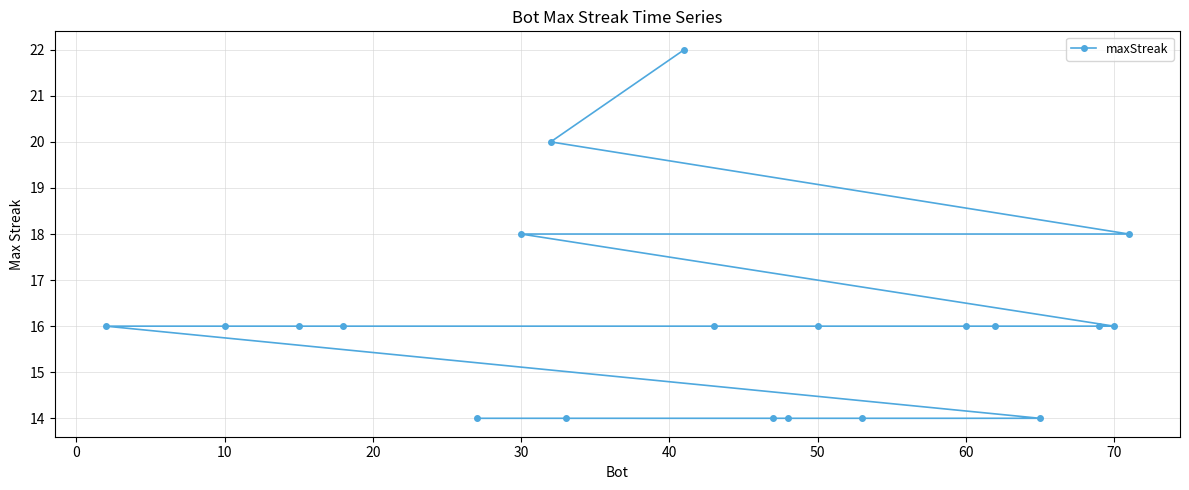

What is the greatest value displayed?

22